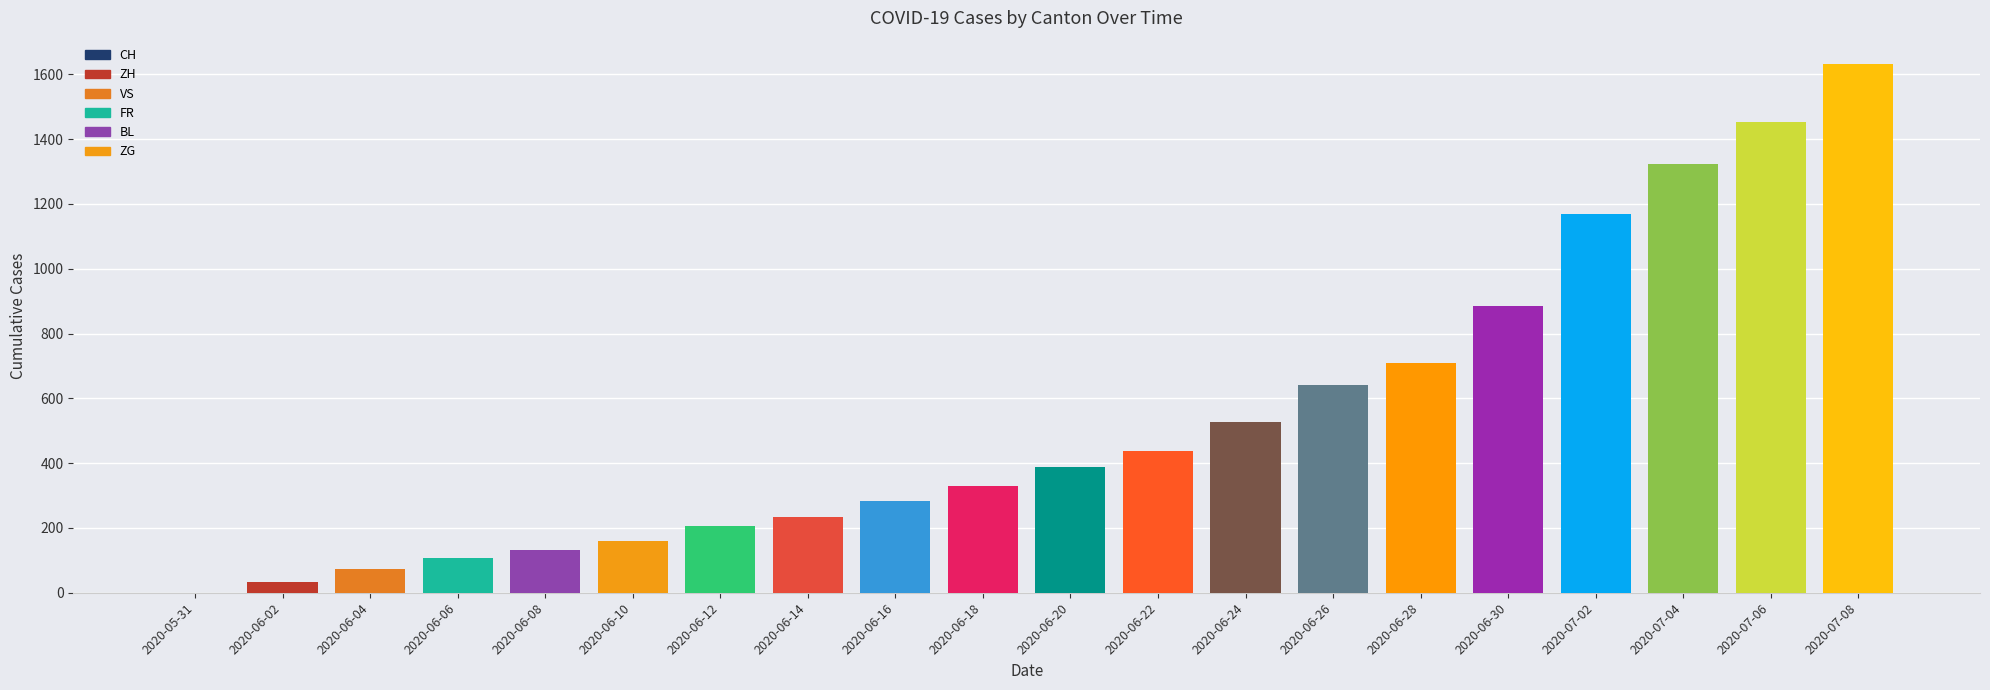

What is the greatest value displayed?

1631